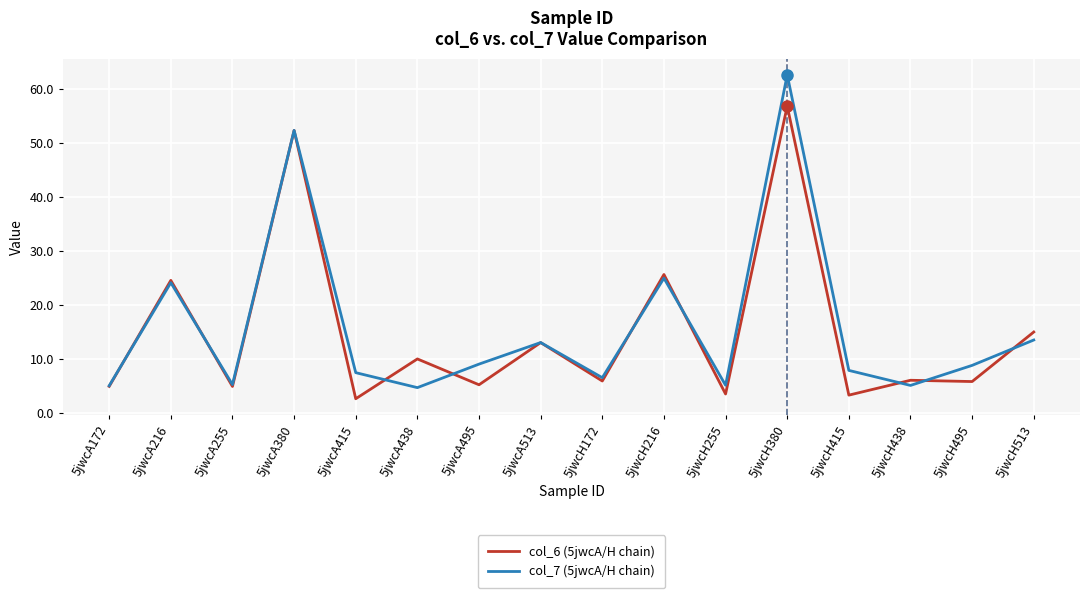

True or false: col_7 (5jwcA/H chain) has more than 1 points higher than both neighbors.

True